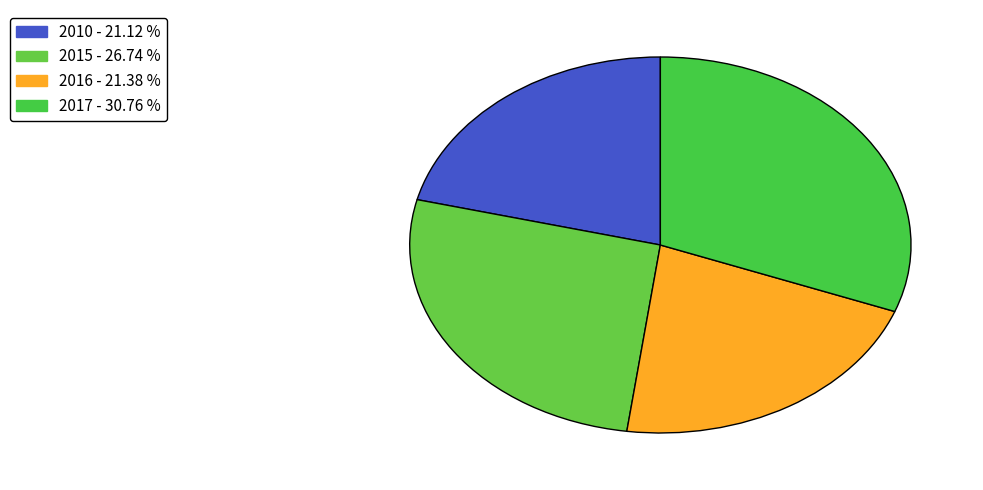

To the nearest percent, what is the combined percentage of 2010 and 2015?

48%